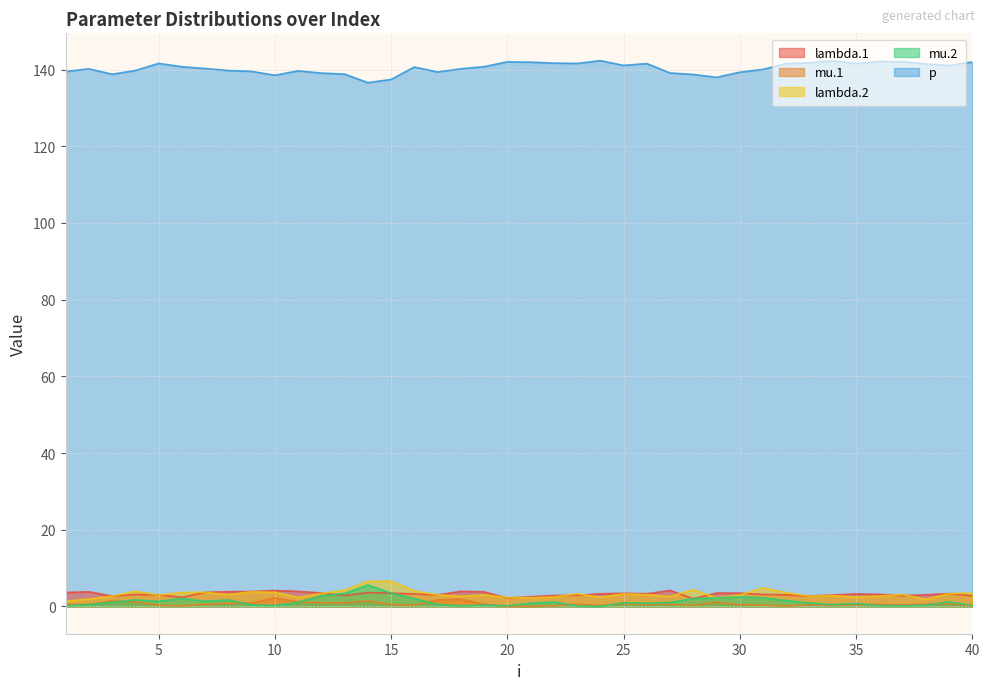

What is the difference between the lambda.2 values at 5 and 17?

0.1